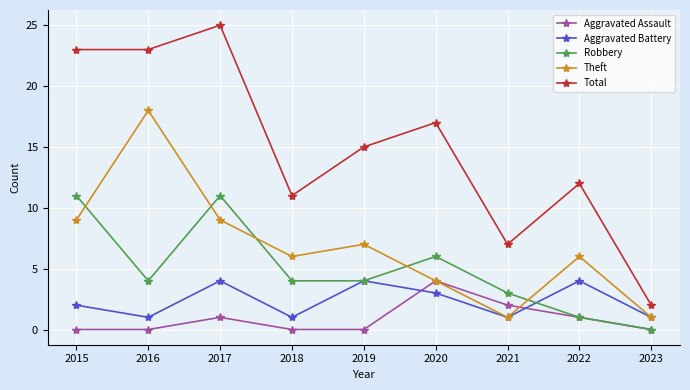

At how many categories does at least one series exceed 8?

7